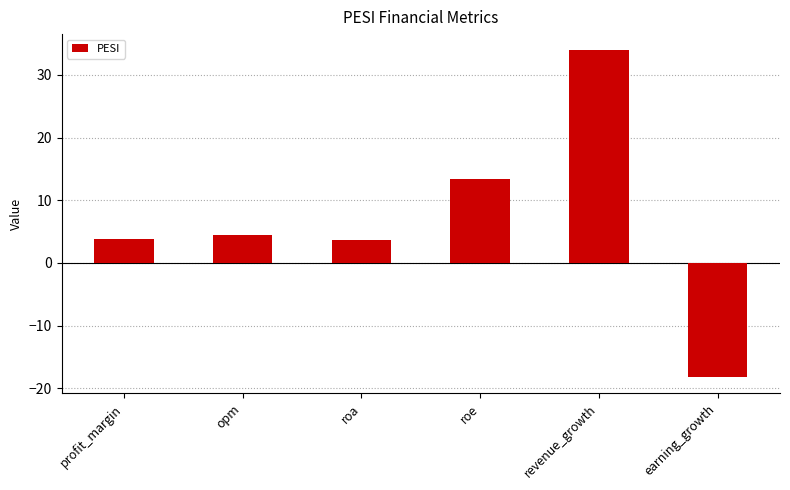

What is the value of the 3rd bar from the left?

3.7